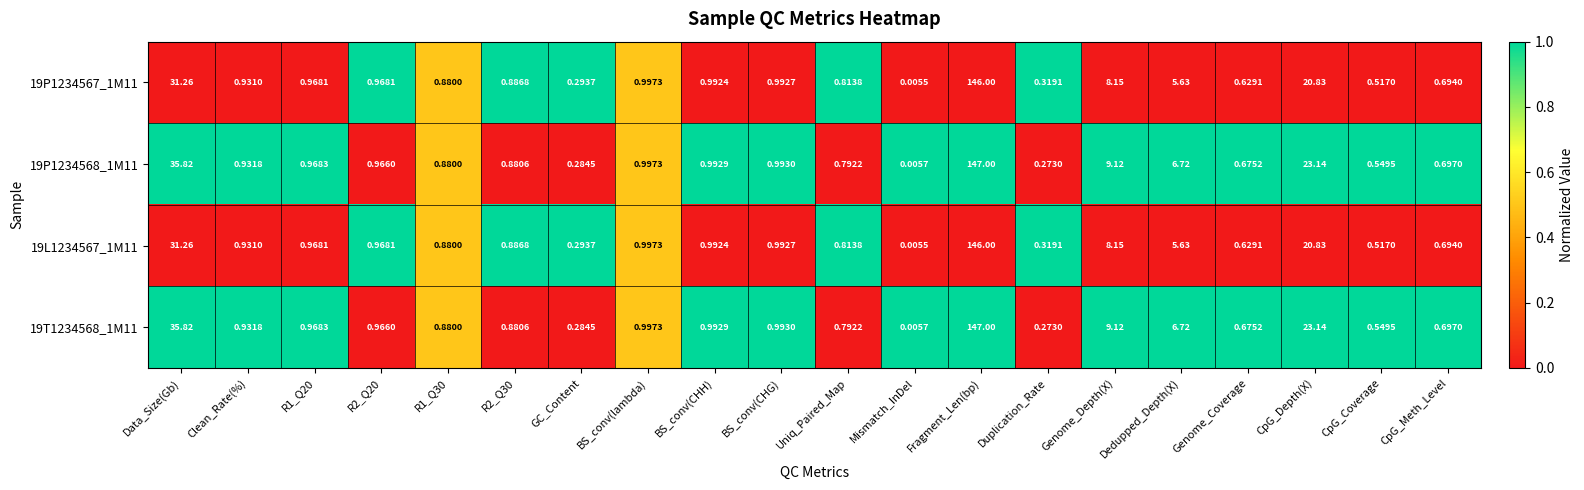

Is the value of 19P1234568_1M11 at CpG_Coverage greater than the value of 19L1234567_1M11 at Clean_Rate(%)?

No